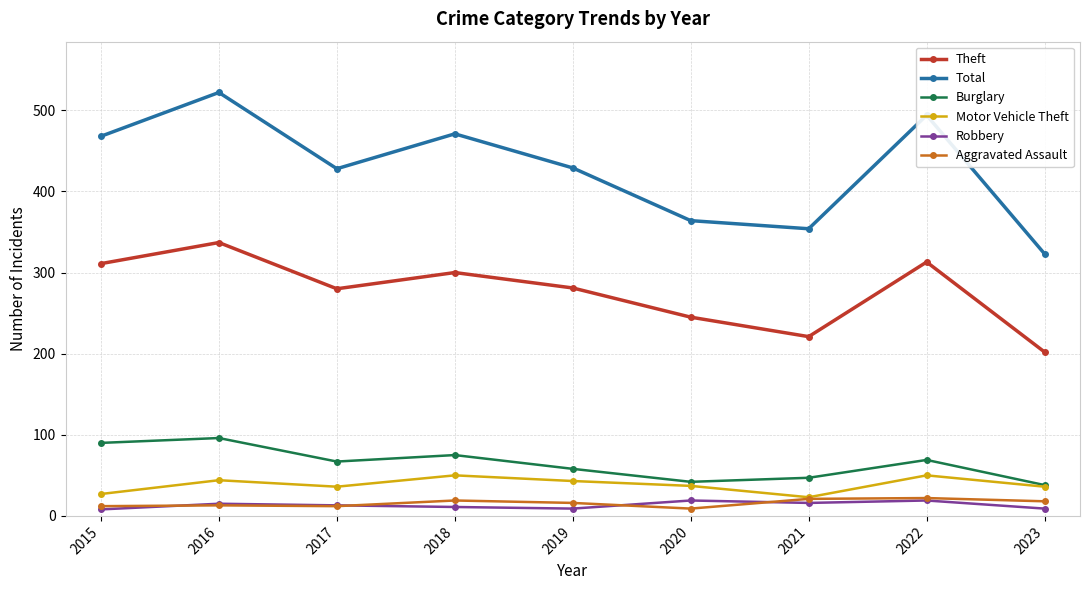

Count the number of data series in this chart.

6